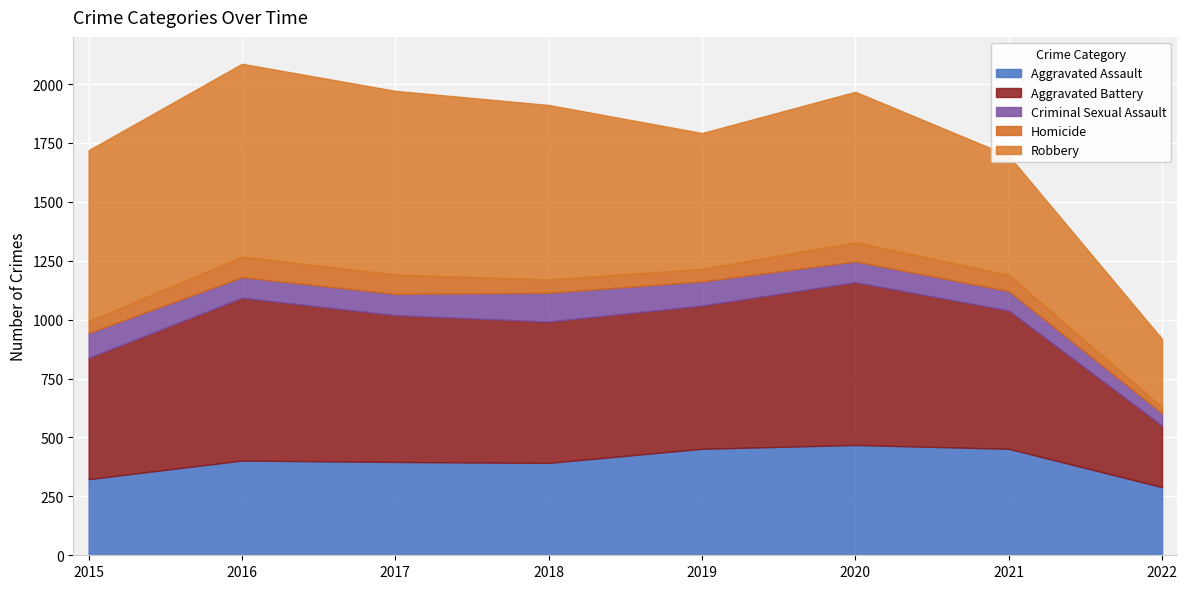

At which category does Aggravated Assault reach its first local peak?

2016